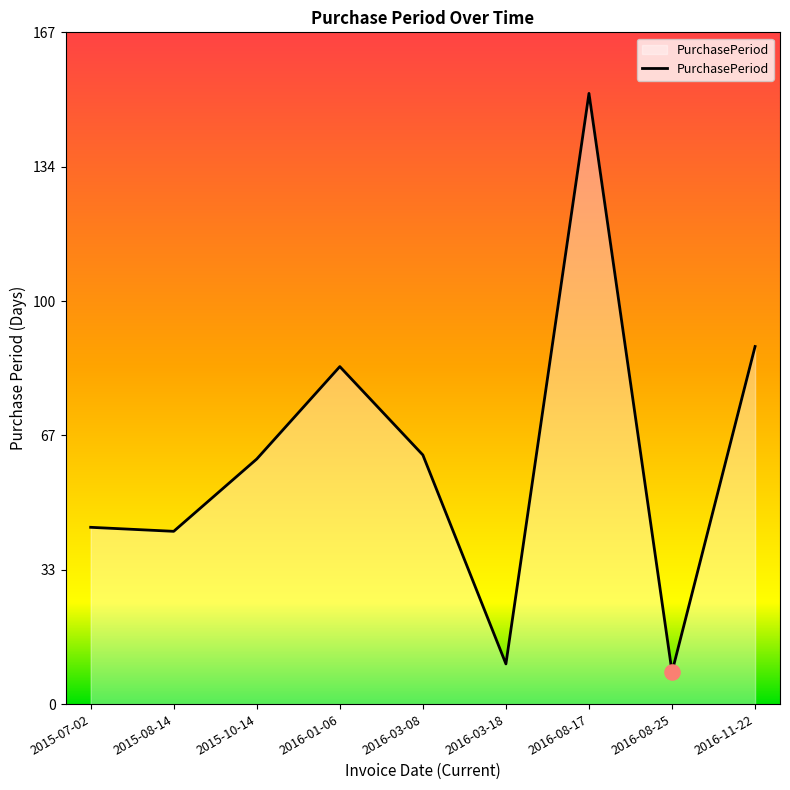

What is the change in value from 2015-07-02 to 2016-03-18?

-34